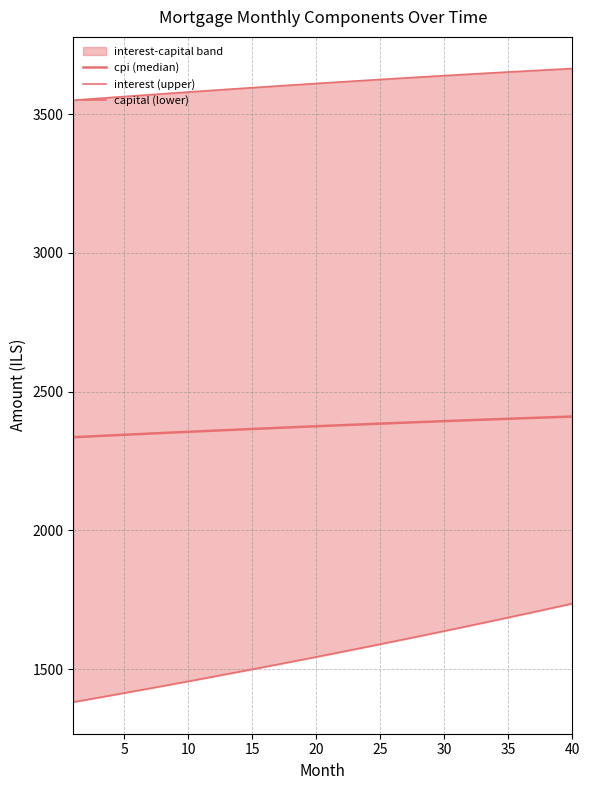

How many distinct data groups are displayed?

3